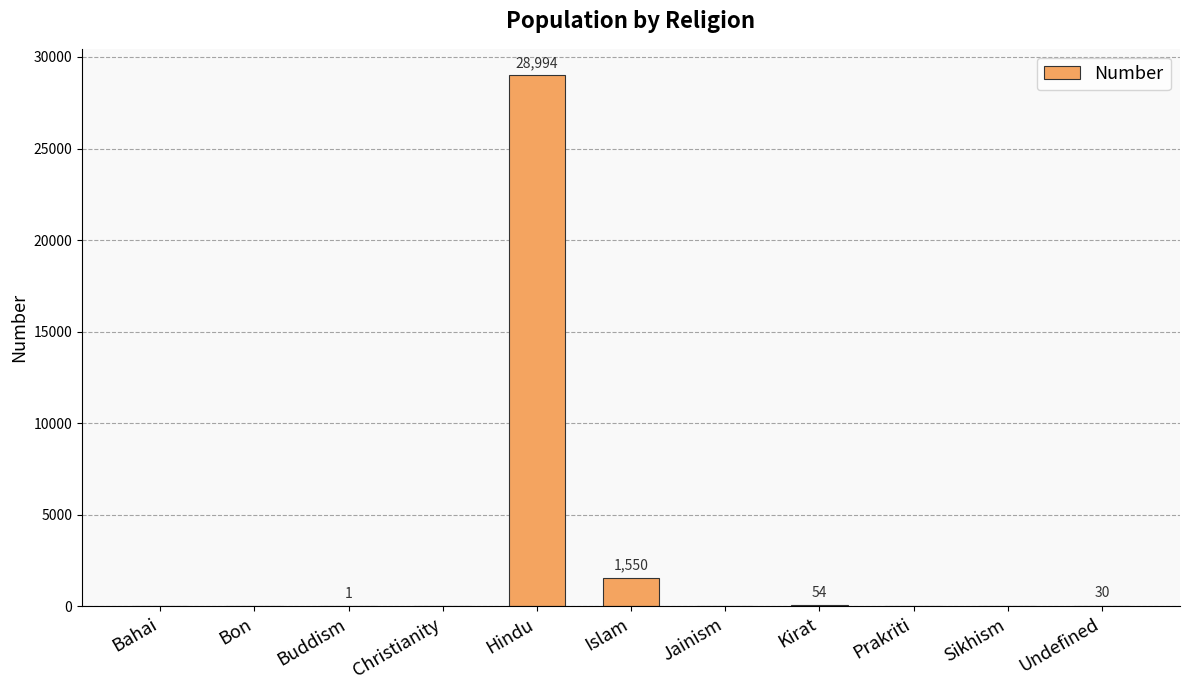

Which label corresponds to the largest value in the chart?

Hindu